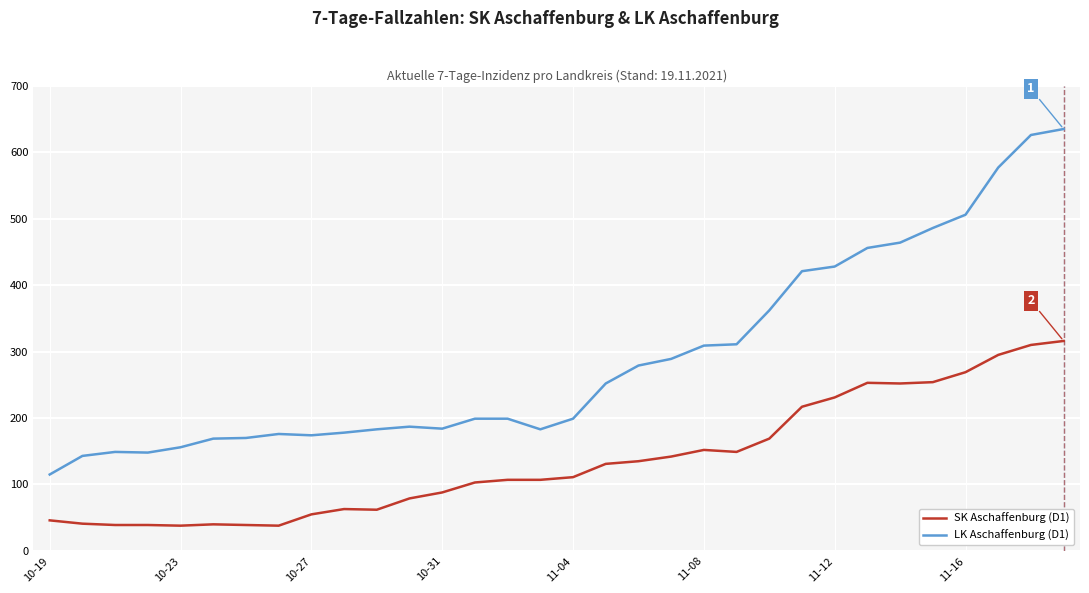

True or false: SK Aschaffenburg (D1) has more than 0 interior local peaks.

True